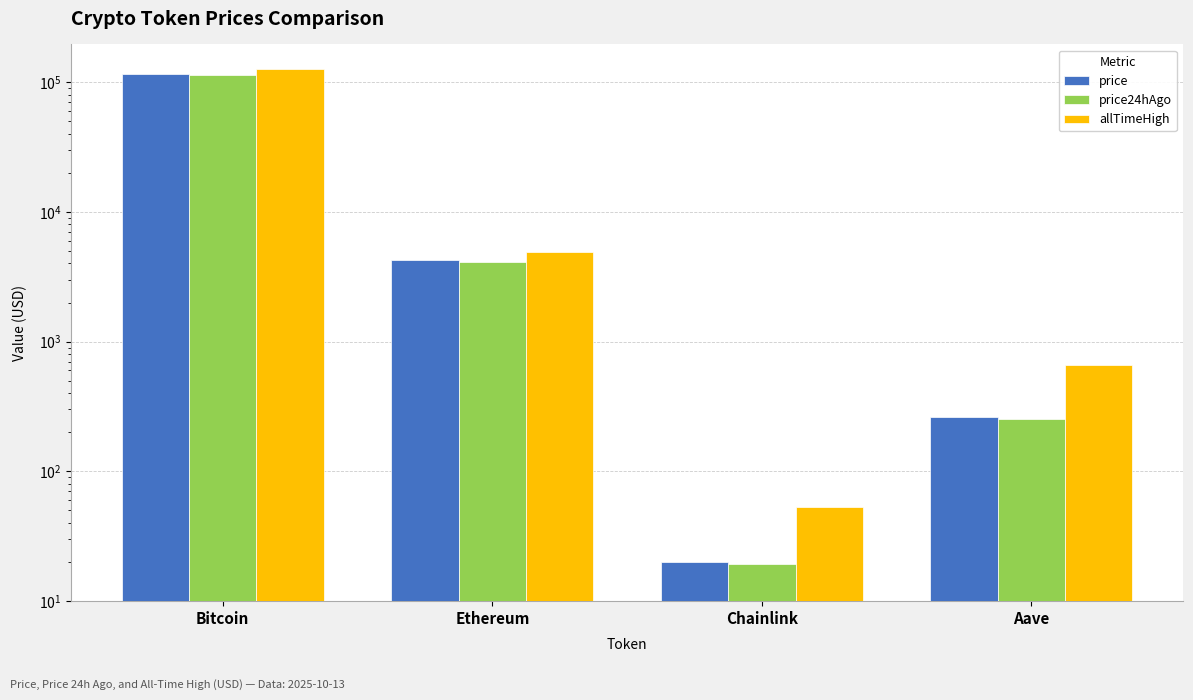

How many values in the allTimeHigh series exceed 4946?

2